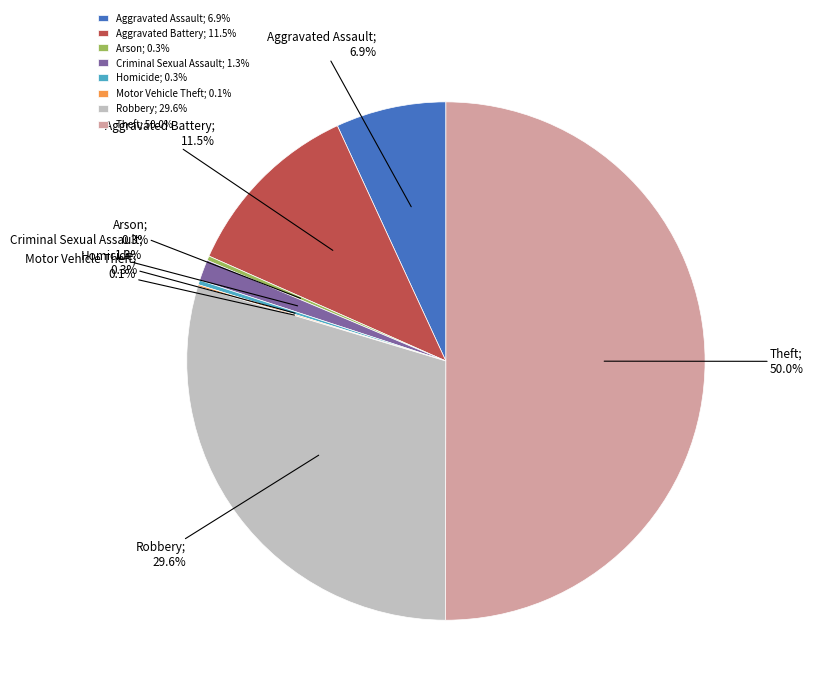

Does Aggravated Battery; 11.5% represent more than half of the total?

No